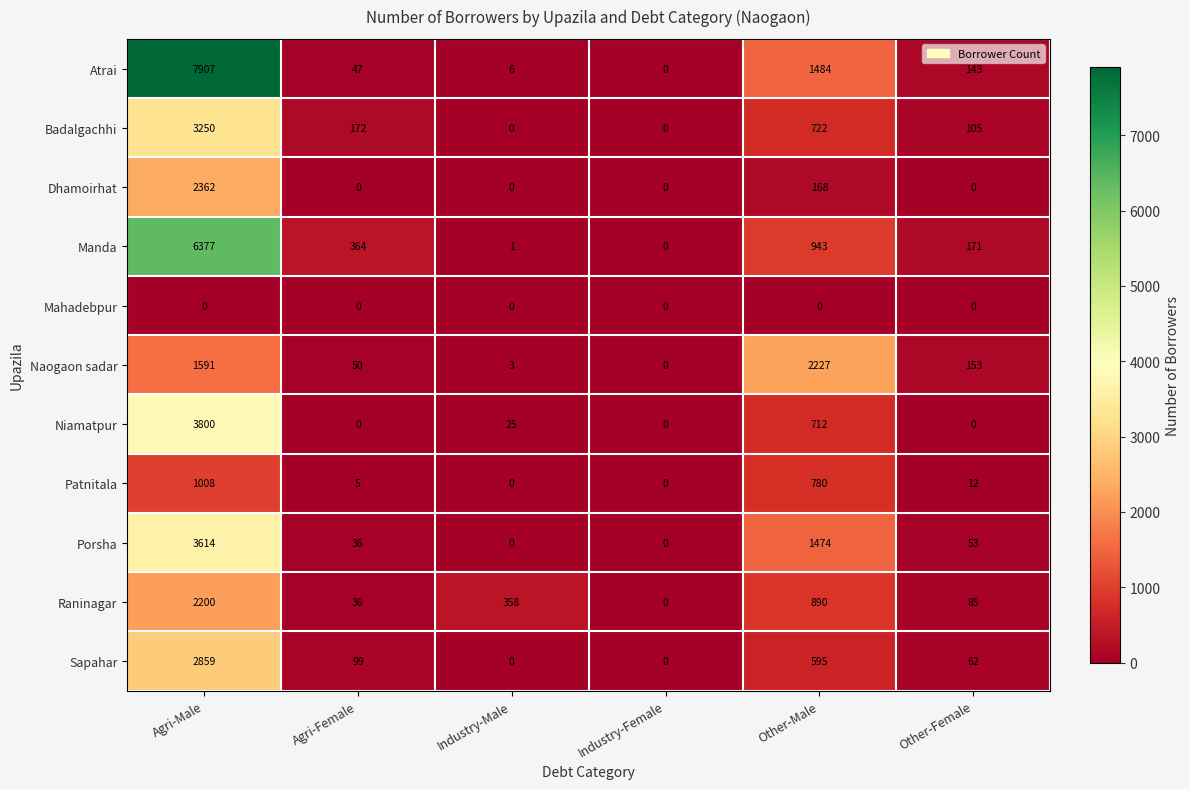

What is the difference between the Patnitala values at Agri-Male and Industry-Male?

1008